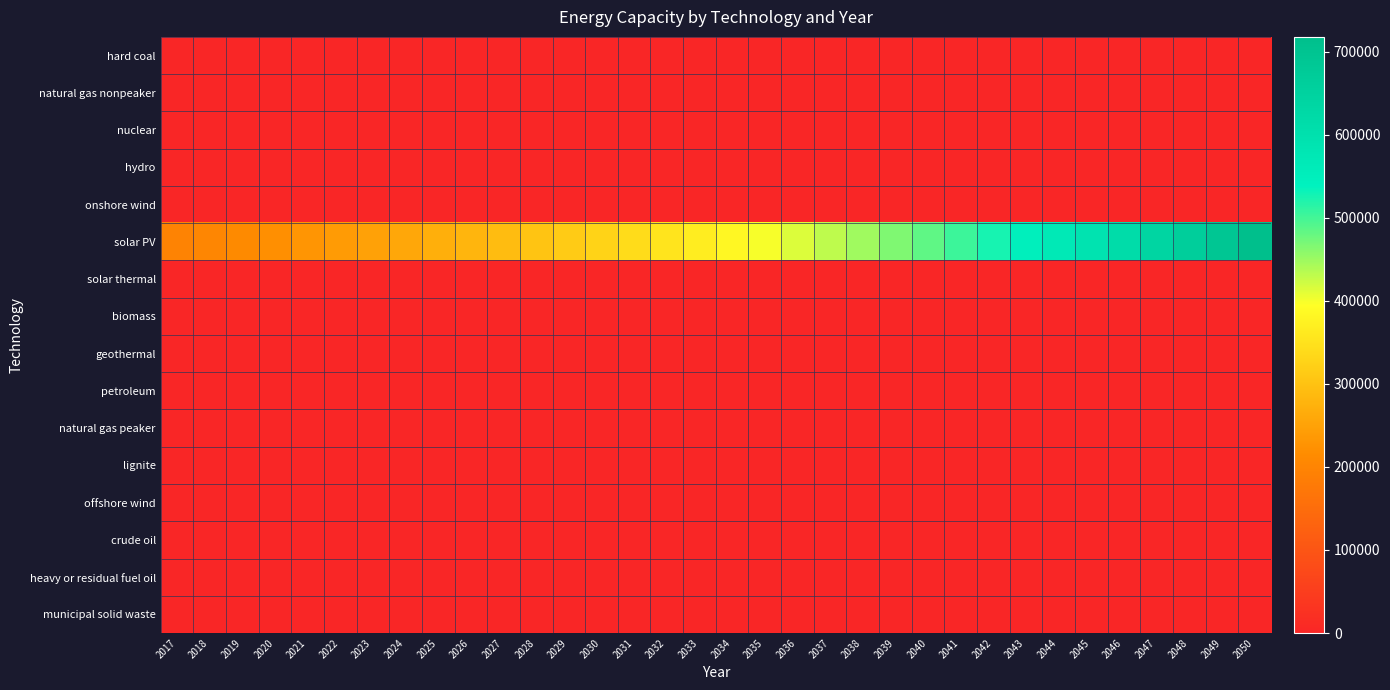

Which series has the widest spread of values?

solar PV